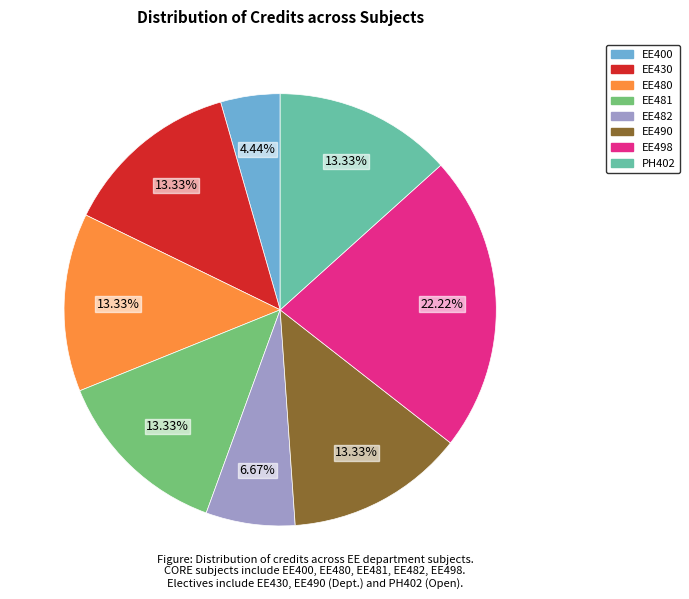

Which category has the biggest portion of the pie?

EE498